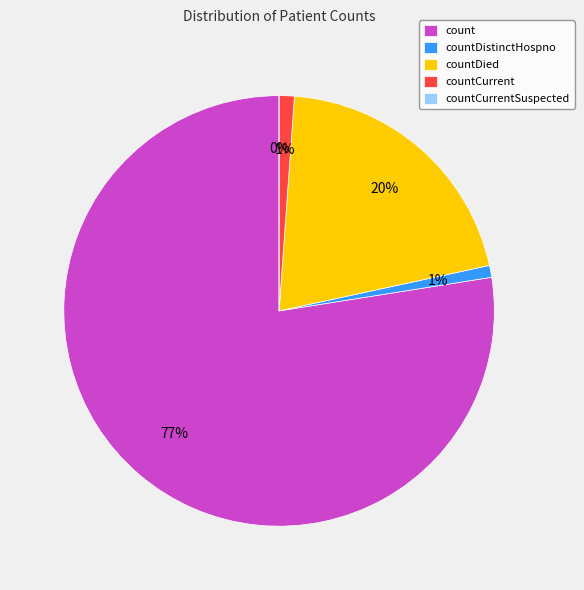

Which category has the smallest portion of the pie?

countCurrentSuspected